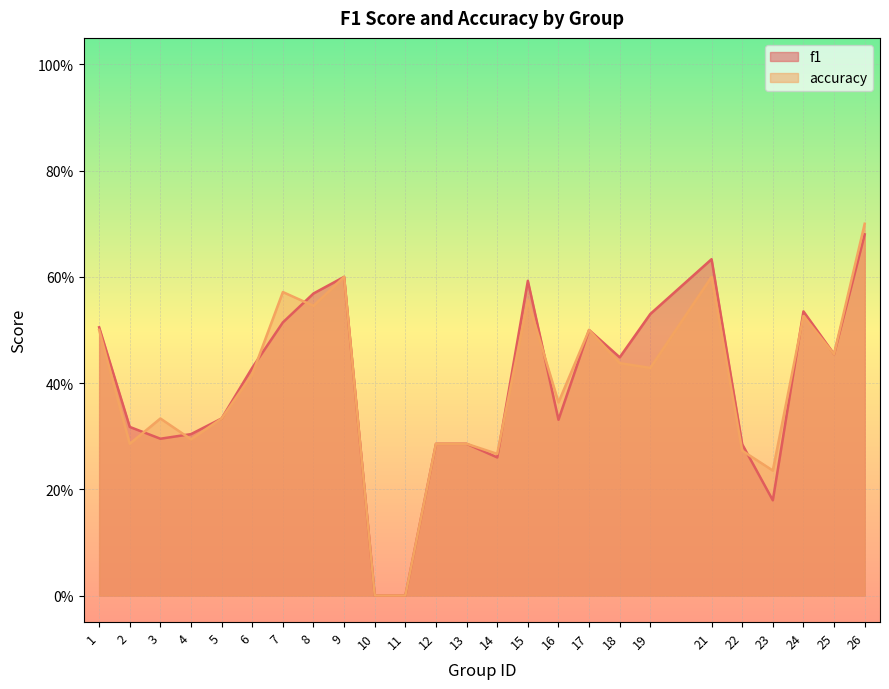

True or false: accuracy has more than 1 interior local peaks.

True